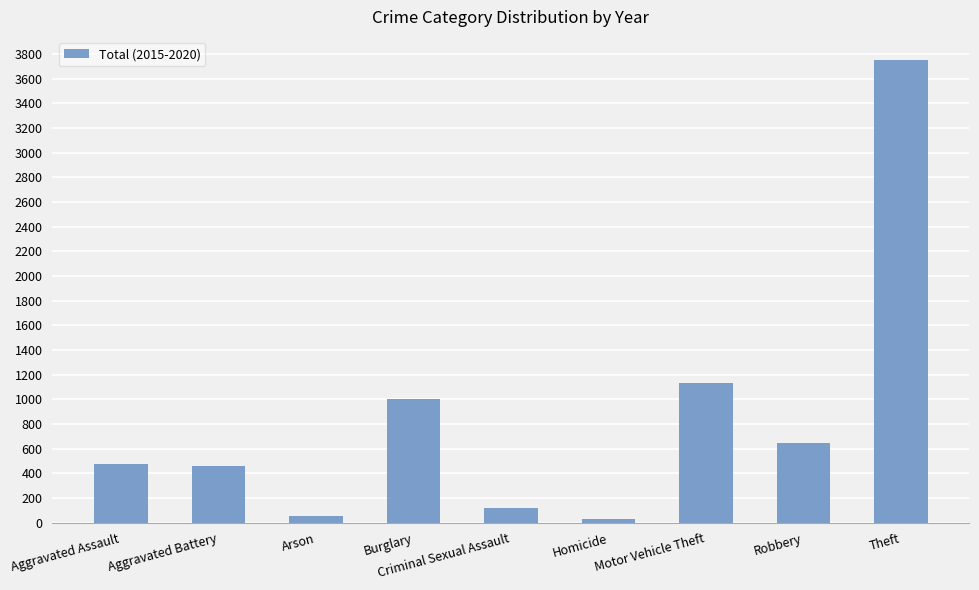

What is the minimum value shown in the chart?

33